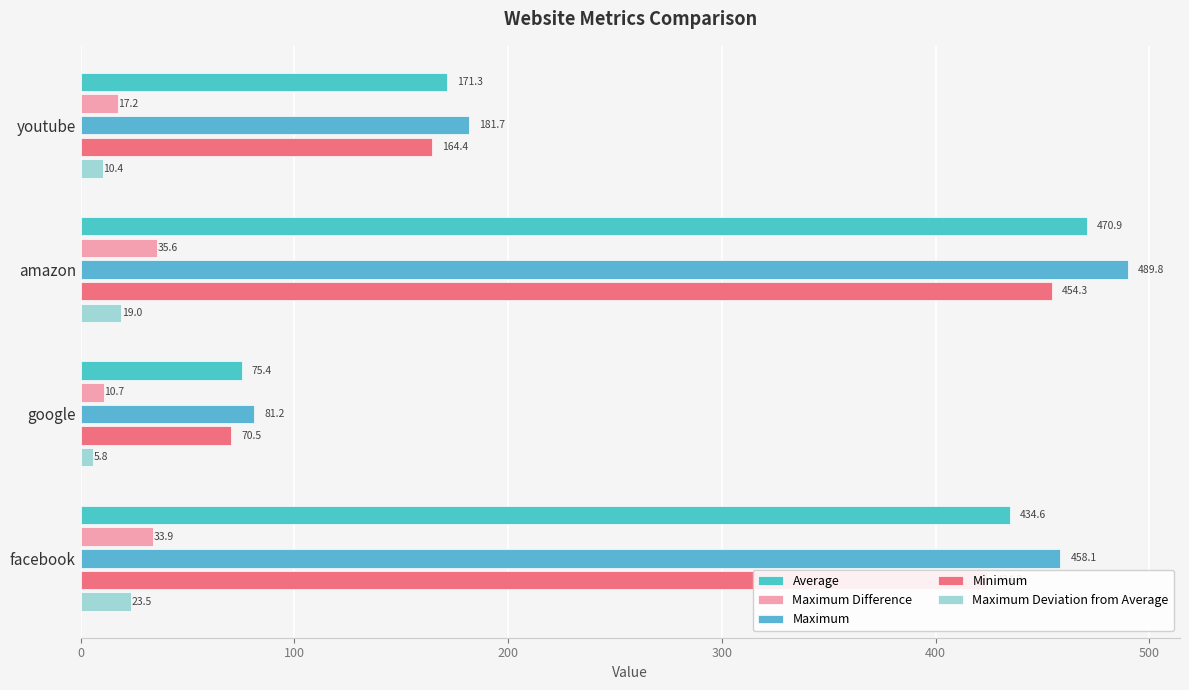

Which category has the highest value in the Maximum Difference series?

amazon